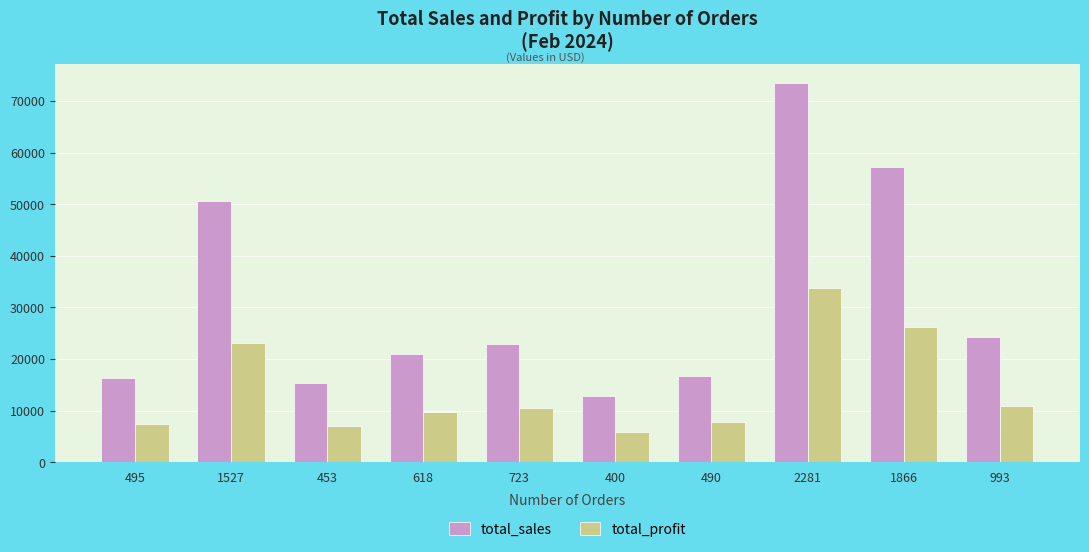

Read the total_profit value at 453.

7098.8